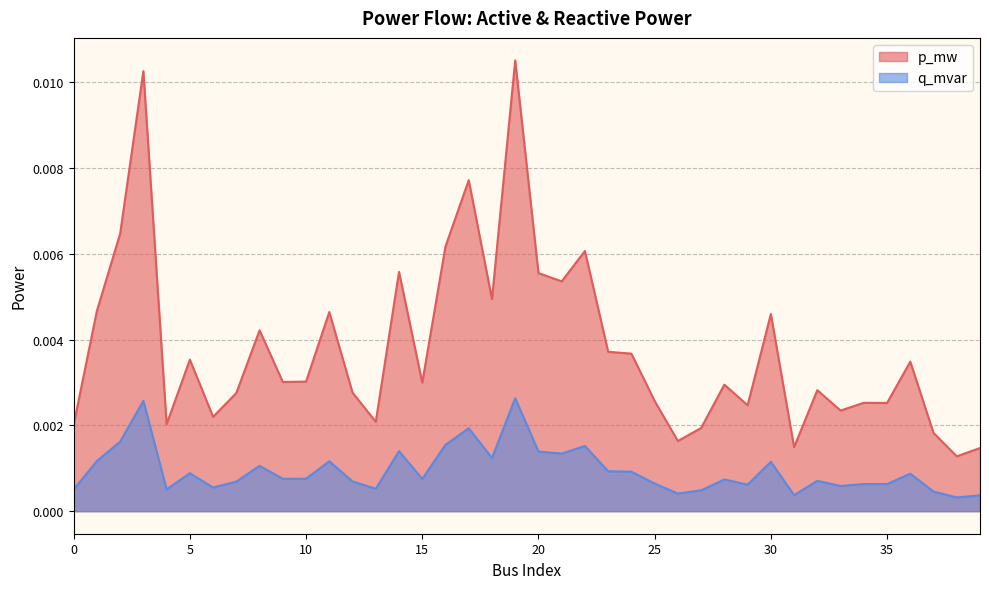

In q_mvar, how many points are higher than both neighbors (excluding endpoints)?

13